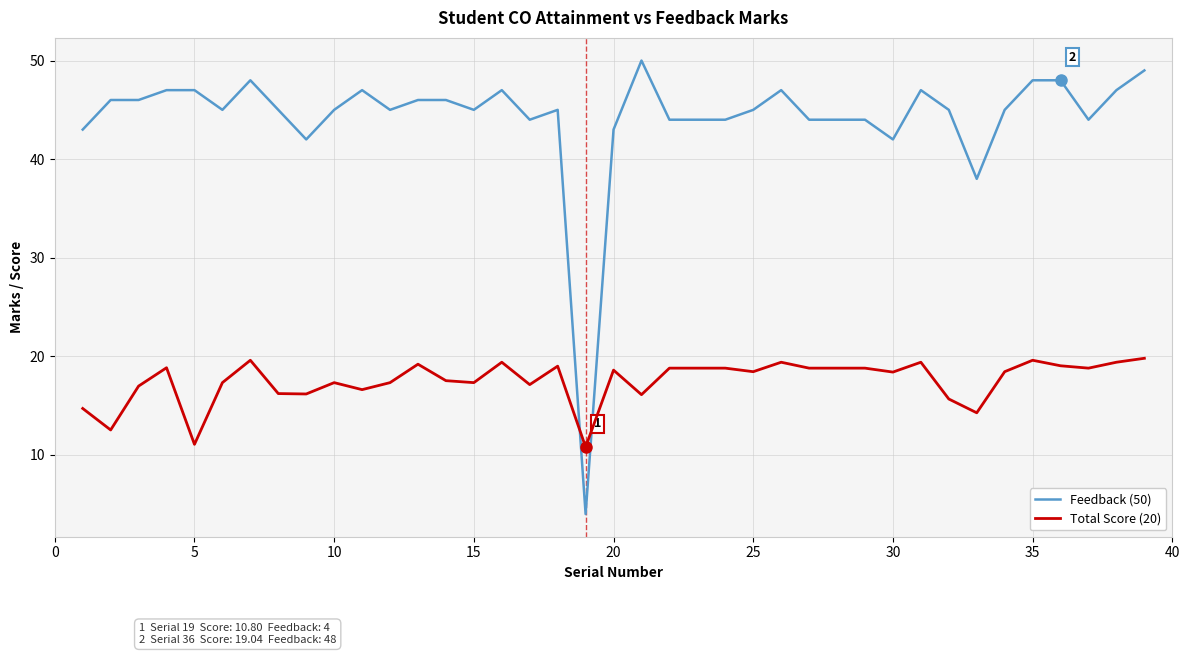

Which series has the largest total across all categories?

Feedback (50)